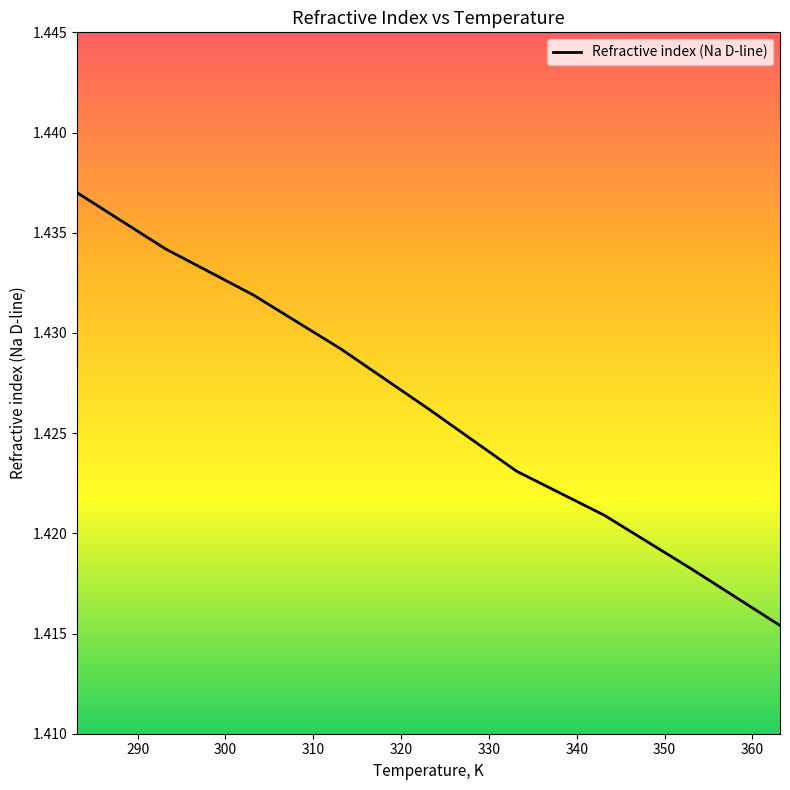

Reading right to left, list all the values displayed in this chart.

1.4	1.4	1.4	1.4	1.4	1.4	1.4	1.4	1.4